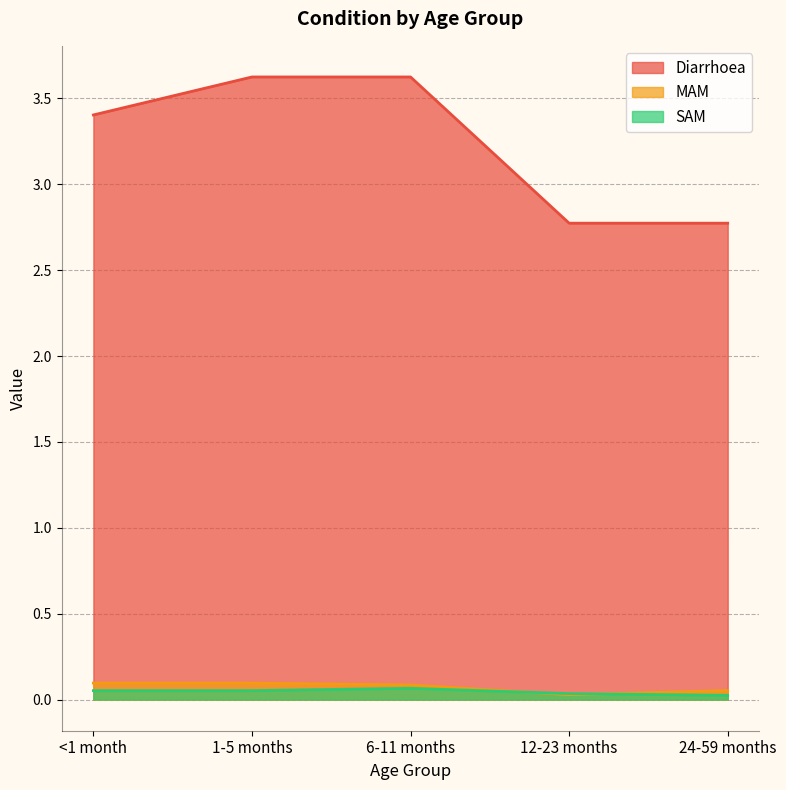

Where is Diarrhoea nearest to the value 3?

12-23 months